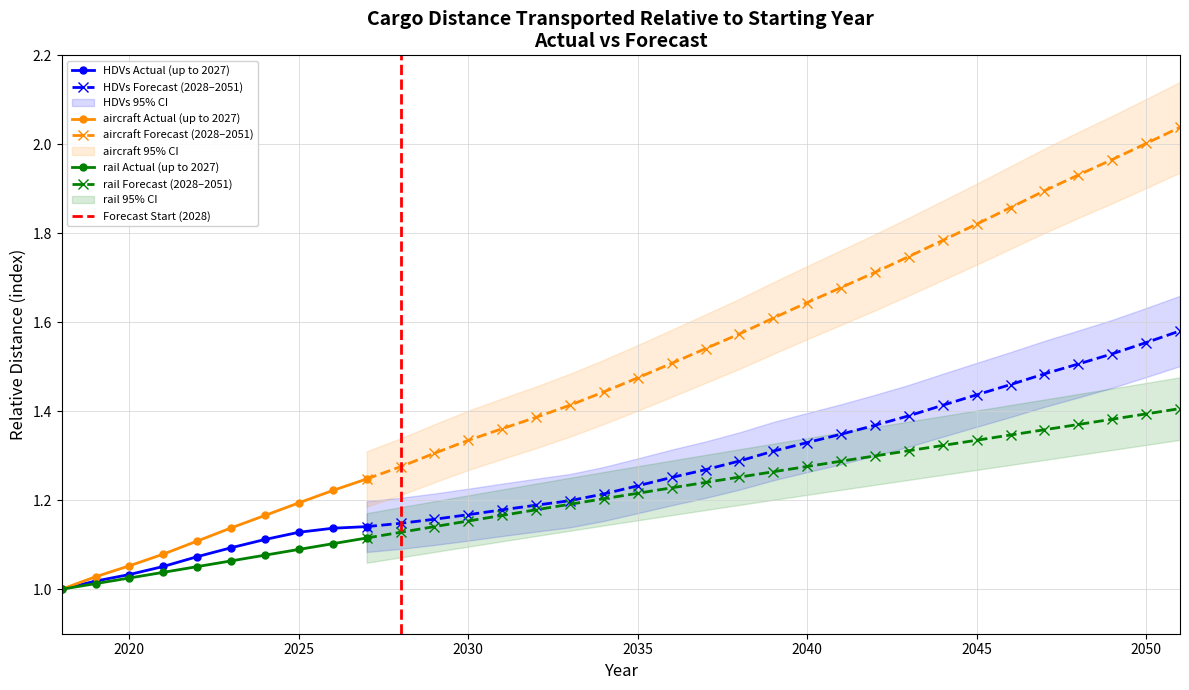

Count the number of data series in this chart.

3